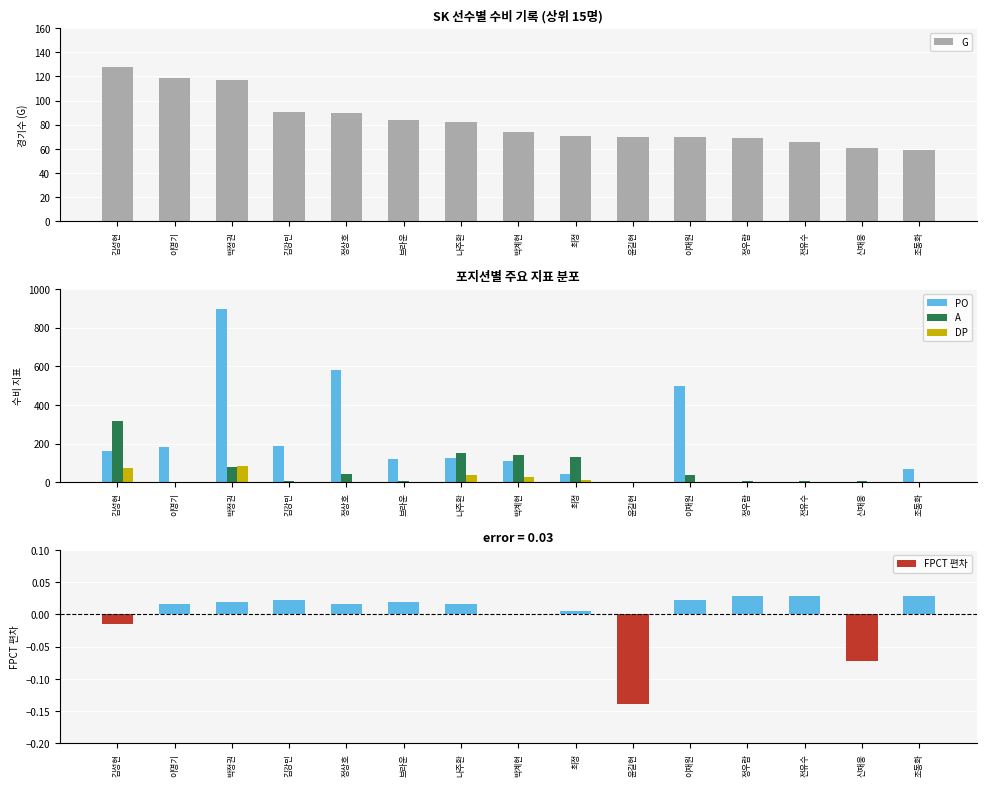

What is the label of the 3rd bar from the right?

전유수